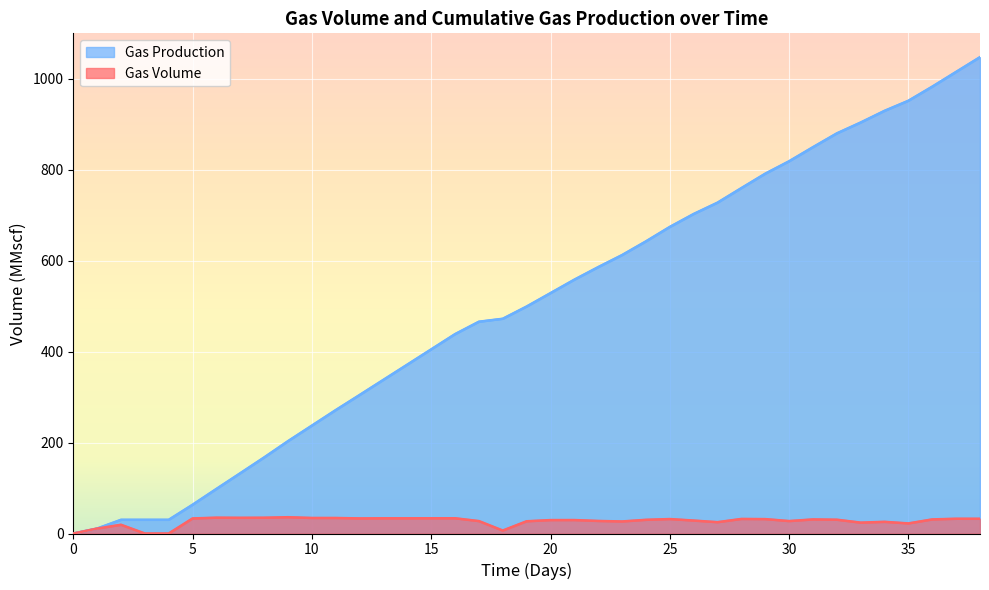

At how many categories does at least one series exceed 858?

7